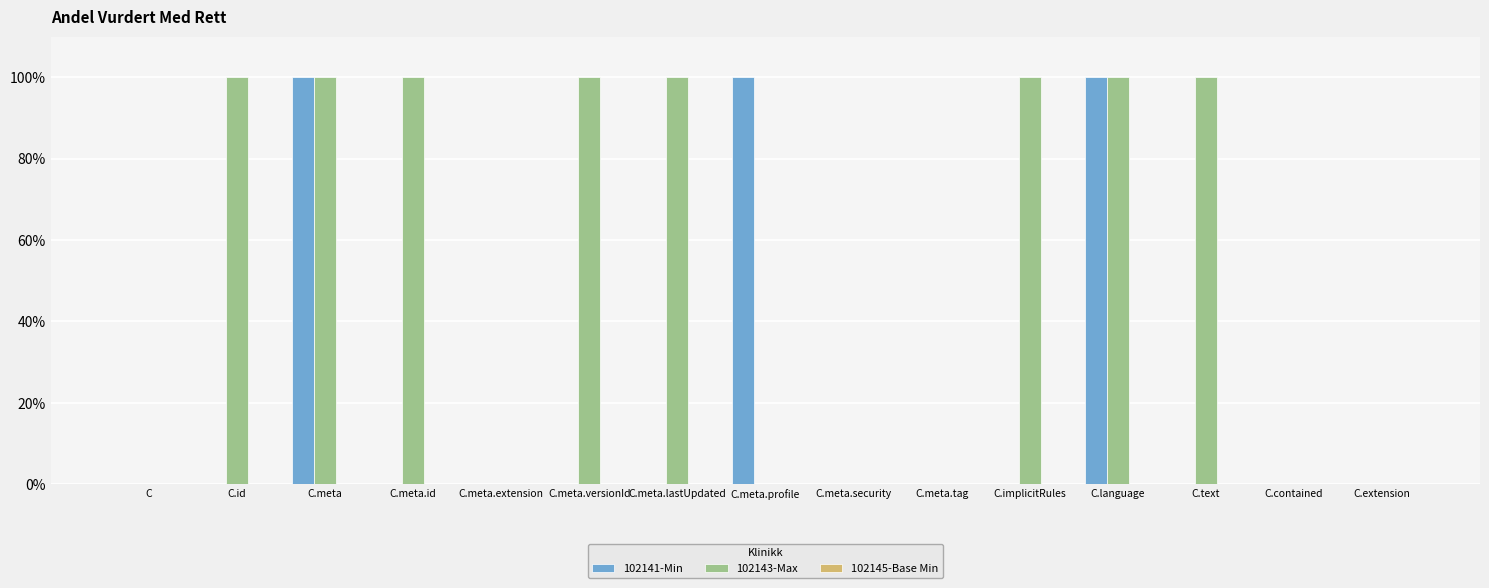

Reading left to right, list all the values displayed in this chart.

102141-Min: 0	0	1	0	0	0	0	1	0	0	0	1	0	0	0
102143-Max: 0	1	1	1	0	1	1	0	0	0	1	1	1	0	0
102145-Base Min: 0	0	0	0	0	0	0	0	0	0	0	0	0	0	0